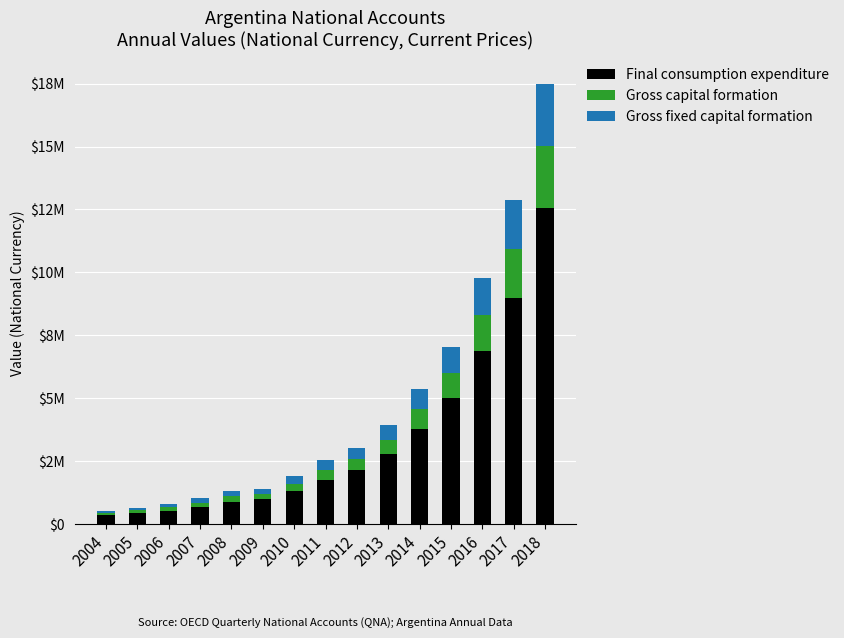

True or false: Gross capital formation has a value of 315187.2 at 2008.

False